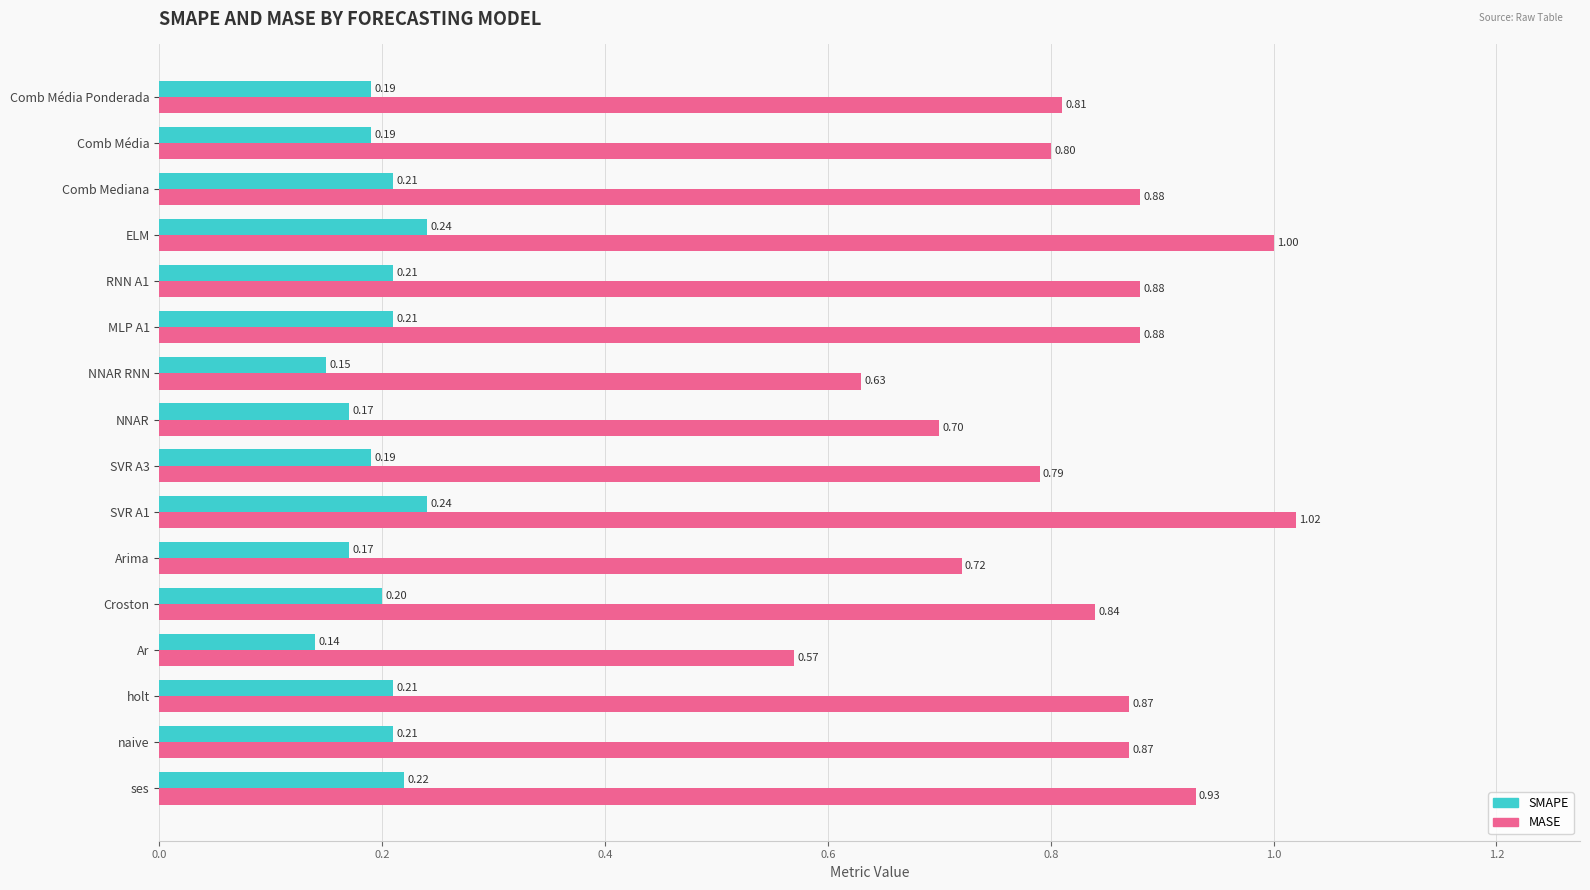

Which series has the widest spread of values?

MASE